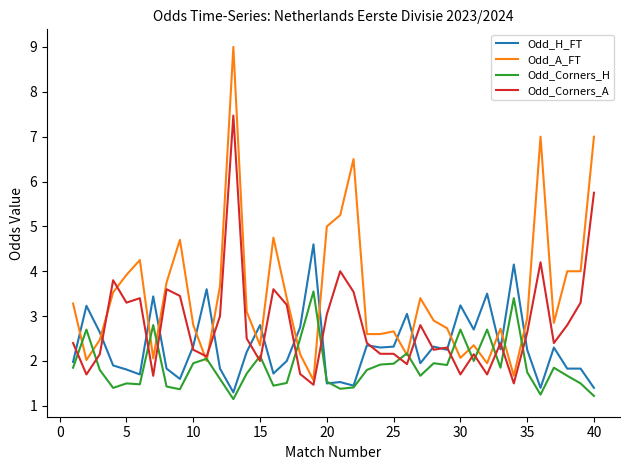

List the series in order of their peak value, highest first.

Odd_A_FT, Odd_Corners_A, Odd_H_FT, Odd_Corners_H